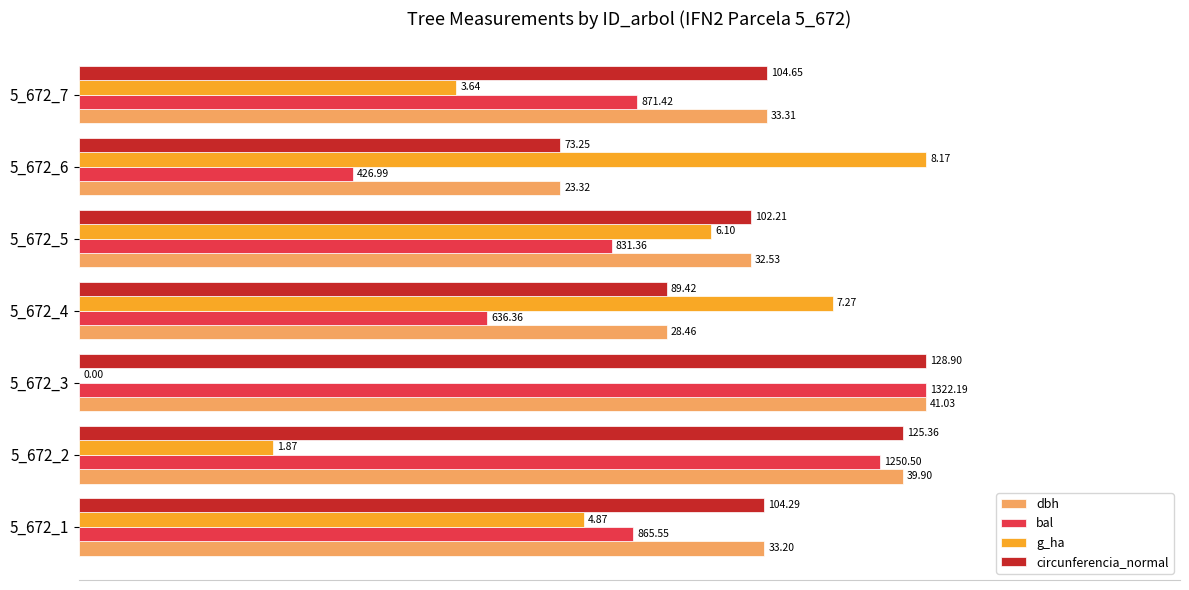

List the series in order of their peak value, lowest first.

dbh, bal, g_ha, circunferencia_normal